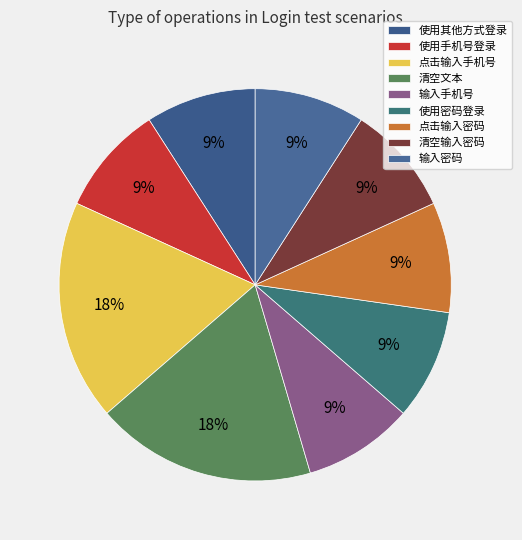

Does 使用密码登录 account for over 50% of the chart?

No